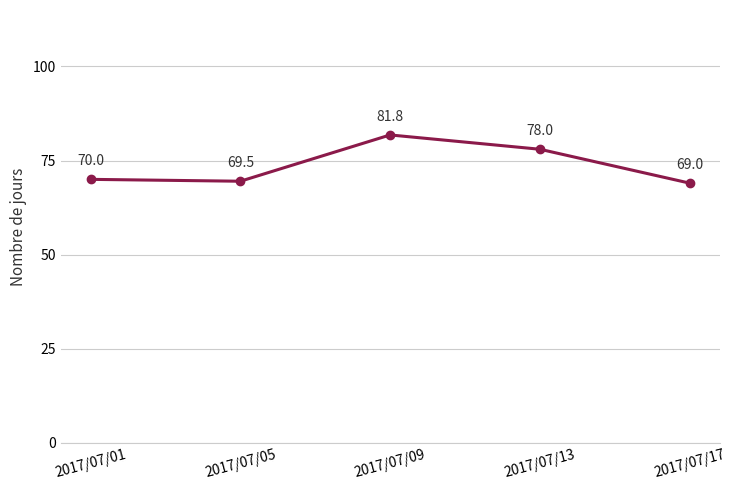

How many categories are shown in the chart?

5